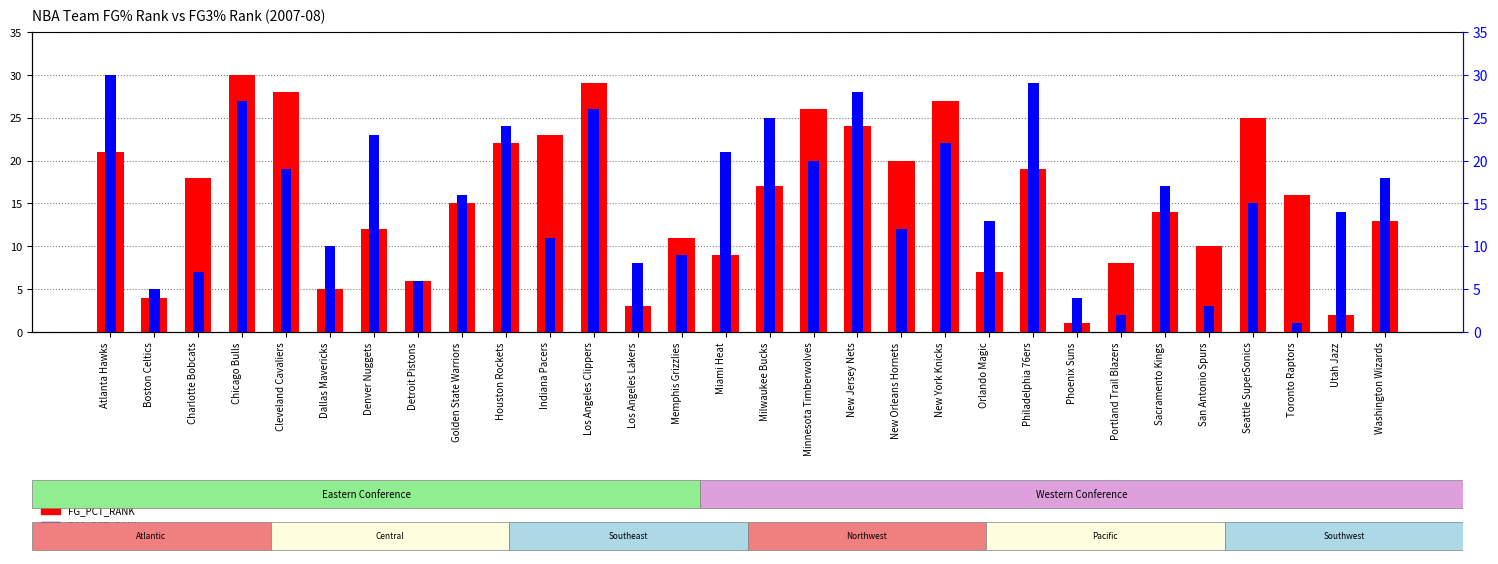

What is the difference between the FG3_PCT_RANK values at Dallas Mavericks and Detroit Pistons?

4